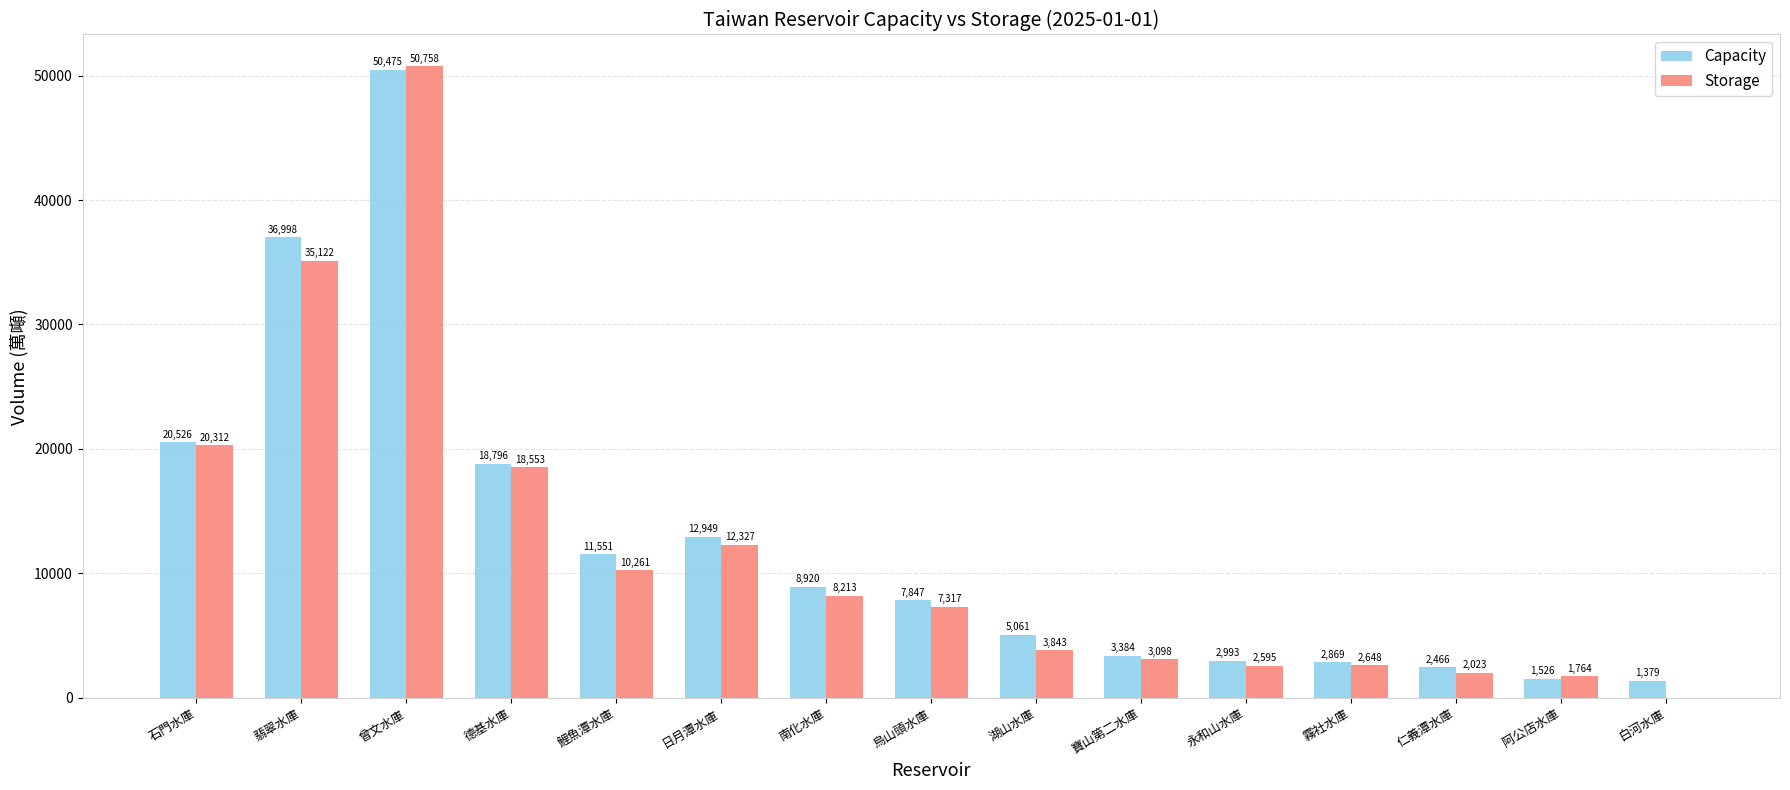

What is the sum of all Storage values?

178834.2